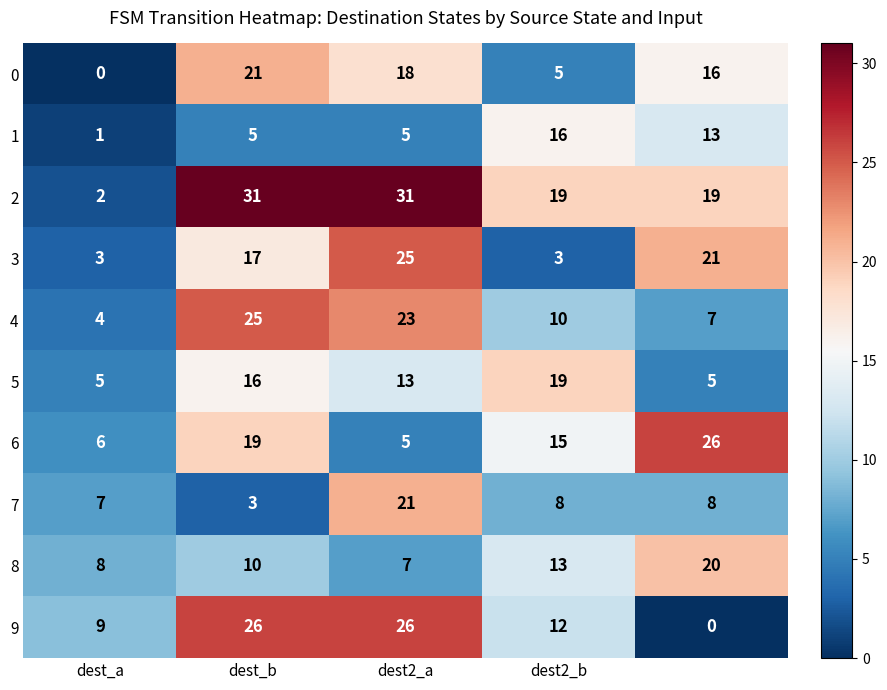

What is the maximum value for 5?

19